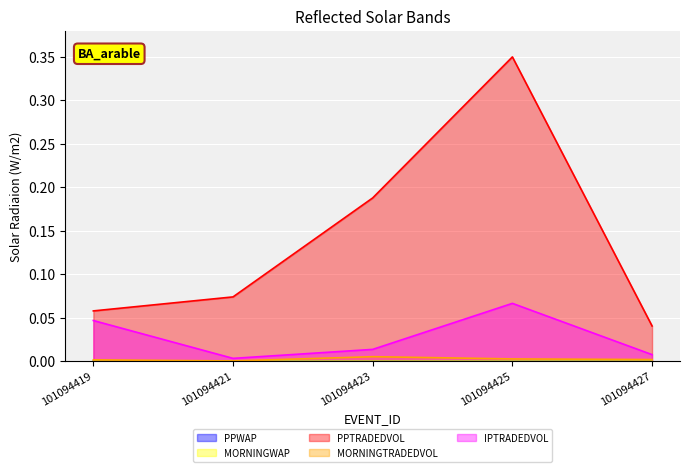

What is the sum of all IPTRADEDVOL values?

0.1